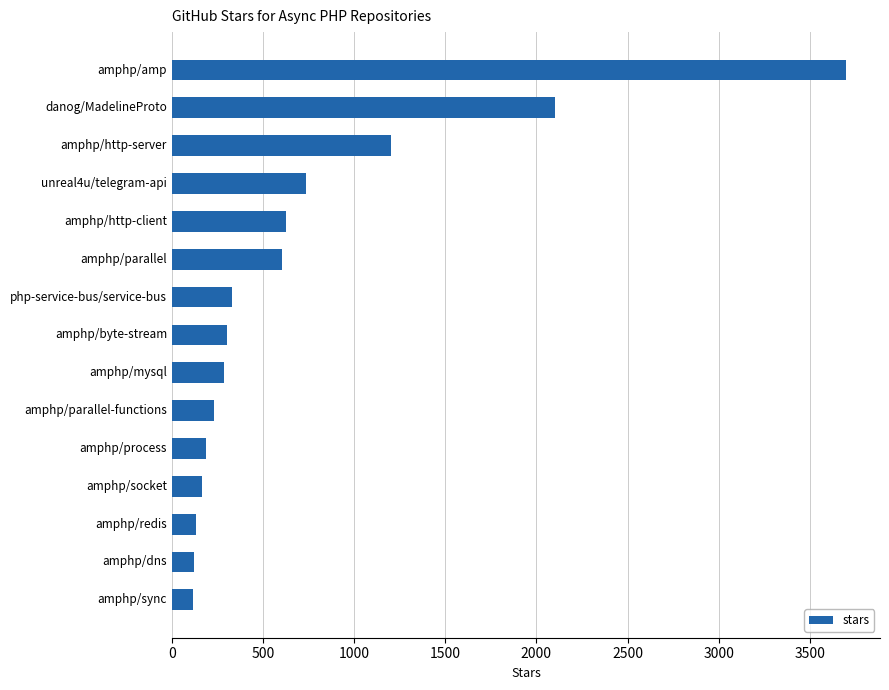

Is it true that the value at amphp/mysql is 140?

False